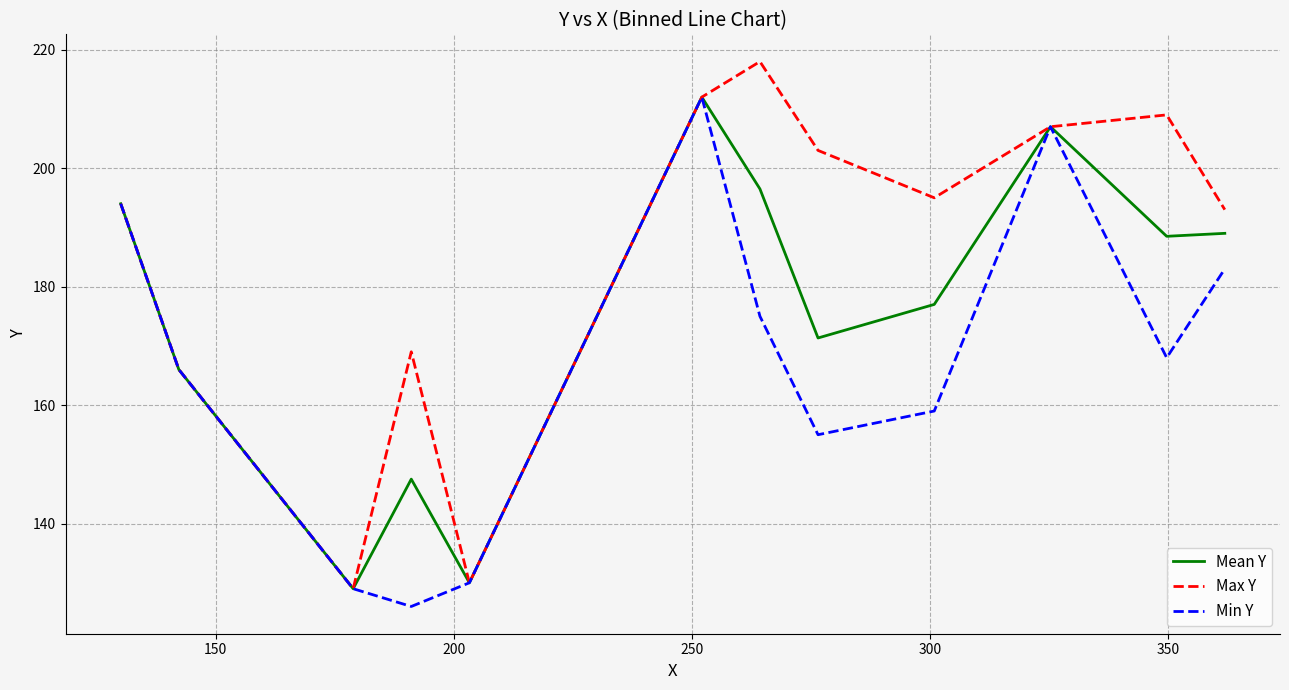

Rank the series by their average value, from lowest to highest.

Min Y, Mean Y, Max Y